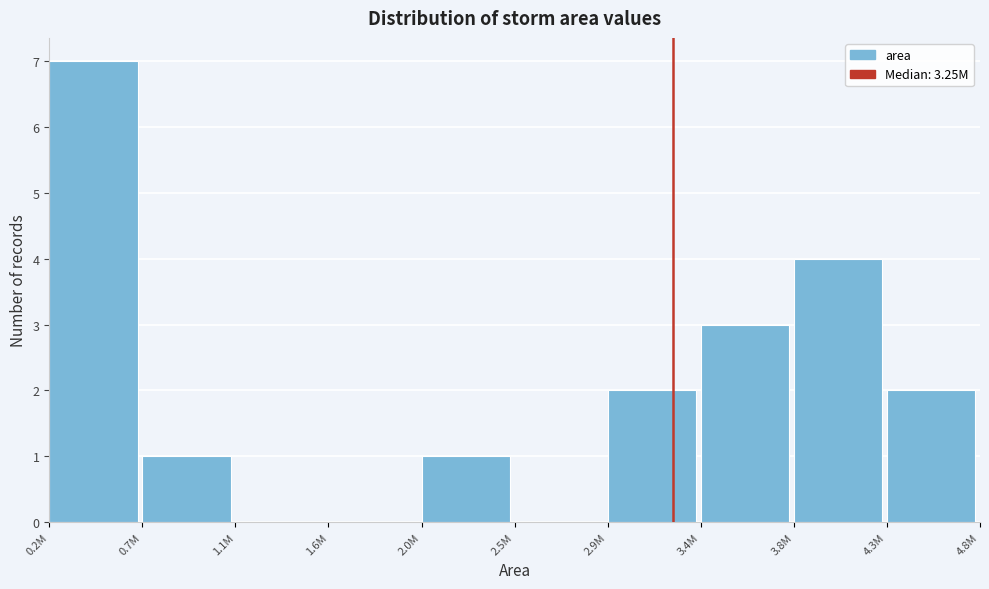

Reading left to right, extract all data points from this chart.

0.2M=7	0.7M=1	1.1M=0	1.6M=0	2.0M=1	2.5M=0	2.9M=2	3.4M=3	3.8M=4	4.3M=2